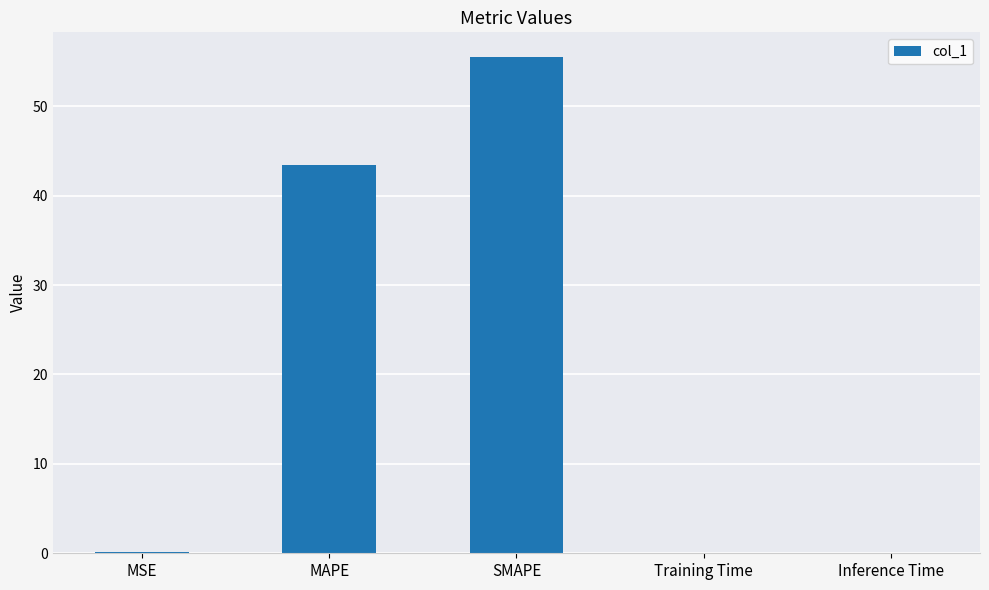

Which category has the highest value across all series?

SMAPE